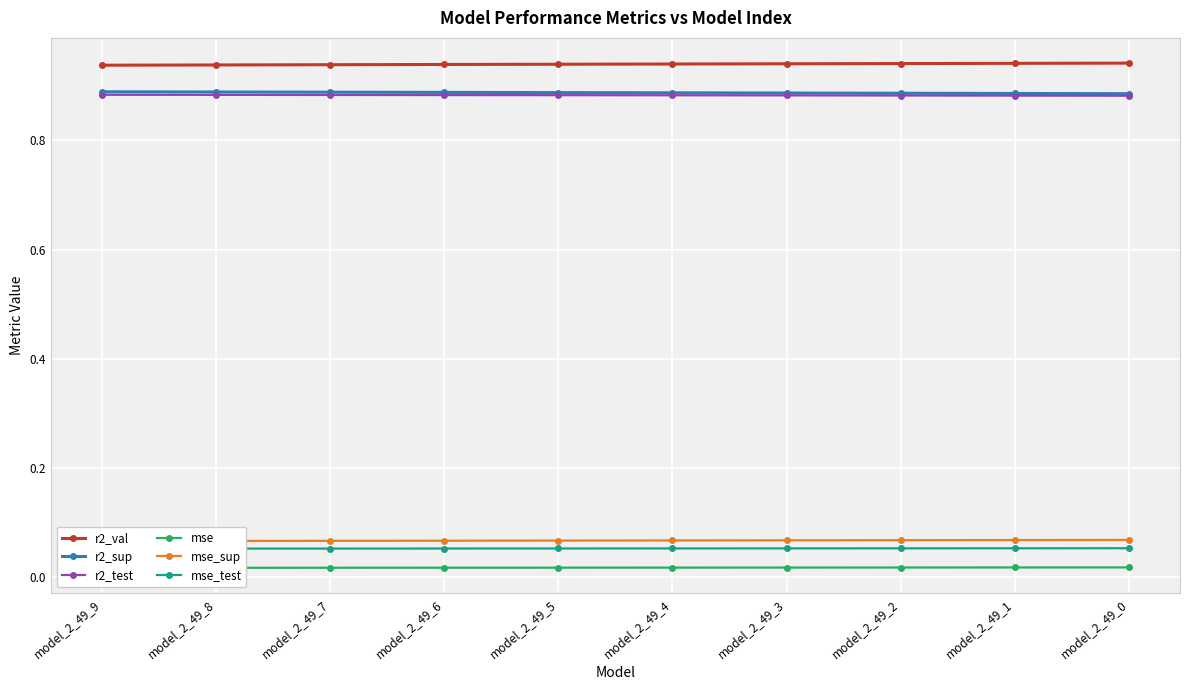

Reading left to right, extract all data points from this chart.

r2_val: 0.9	0.9	0.9	0.9	0.9	0.9	0.9	0.9	0.9	0.9
r2_sup: 0.9	0.9	0.9	0.9	0.9	0.9	0.9	0.9	0.9	0.9
r2_test: 0.9	0.9	0.9	0.9	0.9	0.9	0.9	0.9	0.9	0.9
mse: 0.0	0.0	0.0	0.0	0.0	0.0	0.0	0.0	0.0	0.0
mse_sup: 0.1	0.1	0.1	0.1	0.1	0.1	0.1	0.1	0.1	0.1
mse_test: 0.1	0.1	0.1	0.1	0.1	0.1	0.1	0.1	0.1	0.1